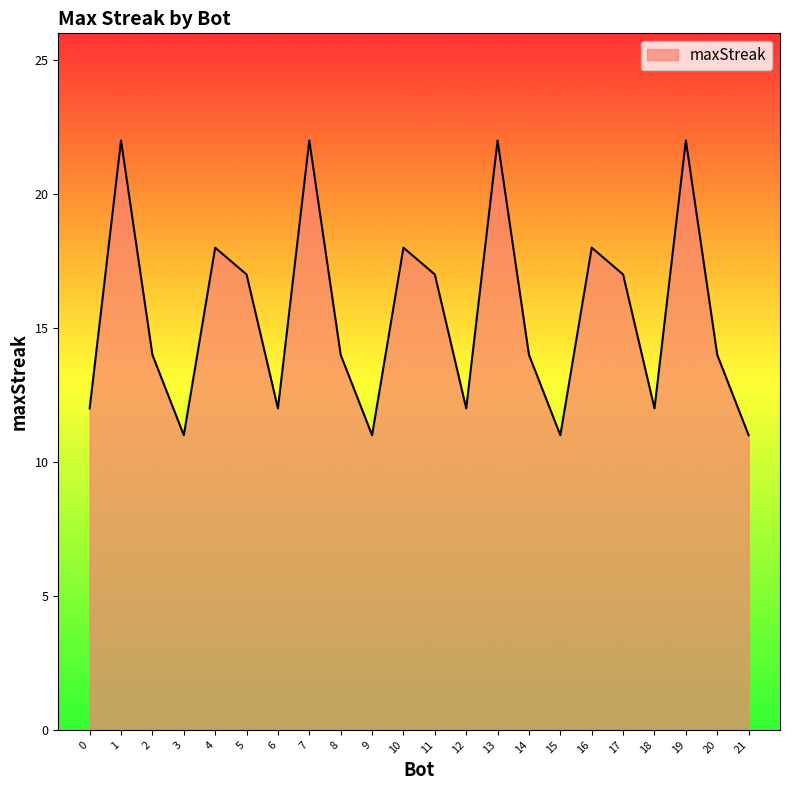

The value at 21 is 11. True or false?

True